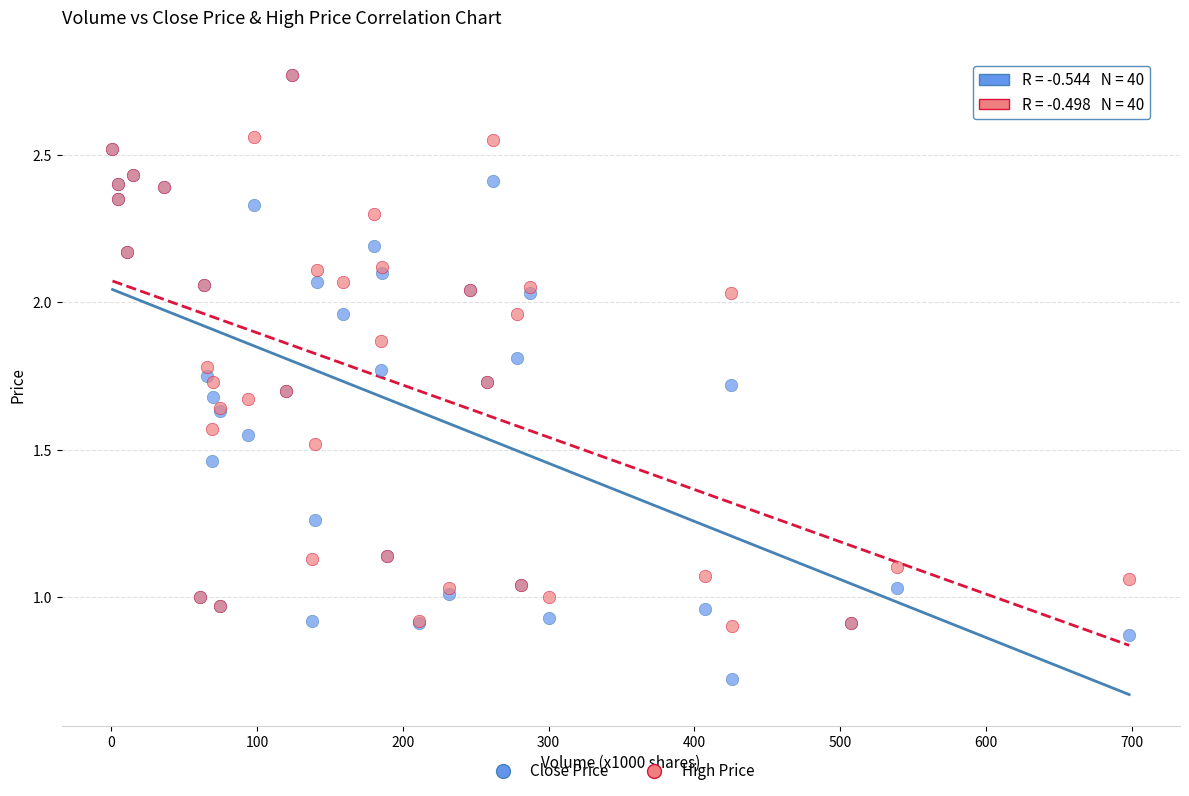

What are all the series names shown in the legend?

Close Price, High Price